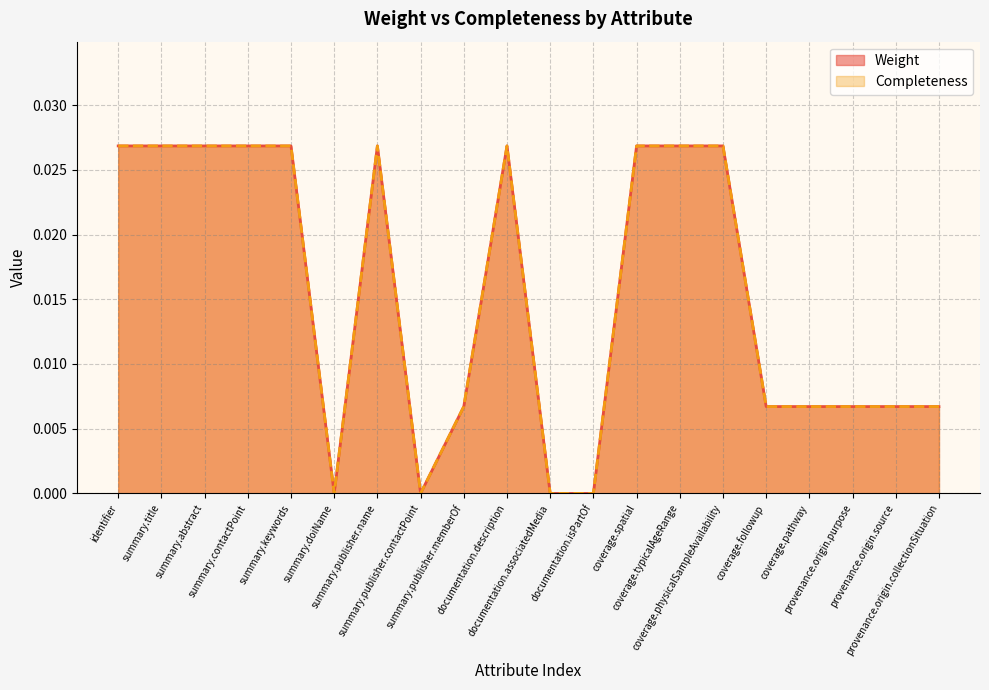

Is it true that Completeness equals 0.0 at provenance.origin.source?

False